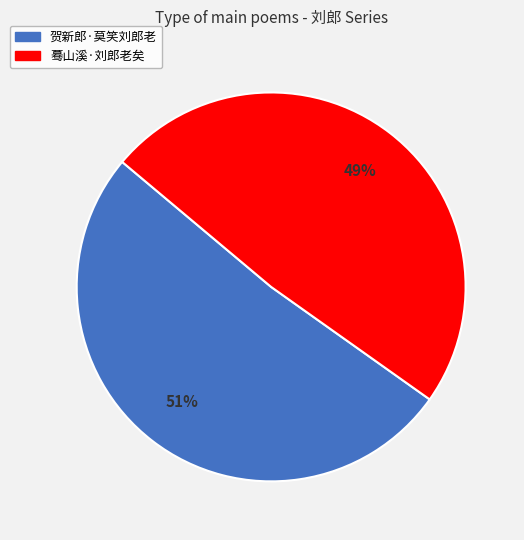

Do 贺新郎·莫笑刘郎老 and 蓦山溪·刘郎老矣 together represent more than half of the pie?

Yes